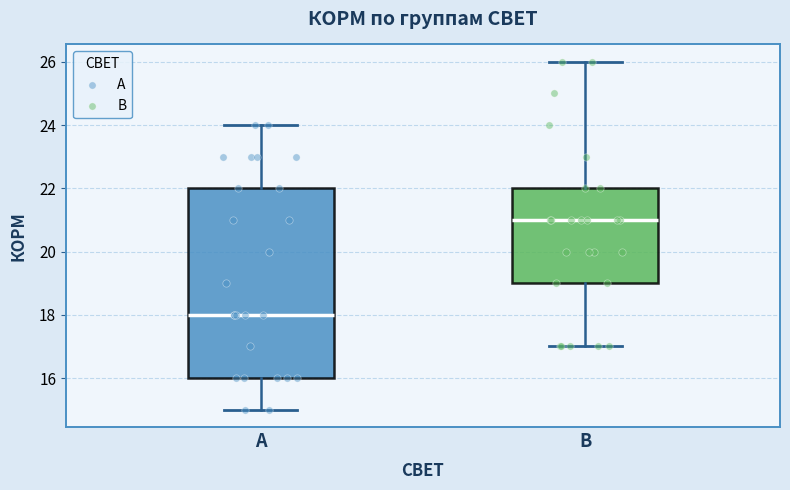

Reading left to right, transcribe this box plot: for each box, give where its median line is, the range the box spans, and where its two whiskers end, as read against the y-axis. The values are not printed on the chart, so give them approximately, as read against the axis.

А: median 18, box 16 to 22, whiskers 15 to 24
В: median 21, box 19 to 22, whiskers 17 to 26